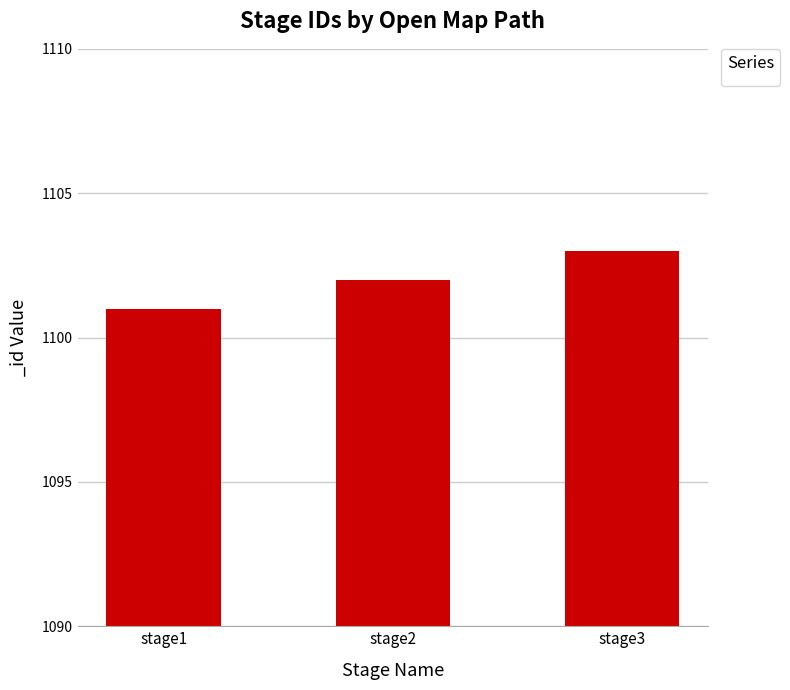

At which category does the chart reach its peak across all series?

stage3